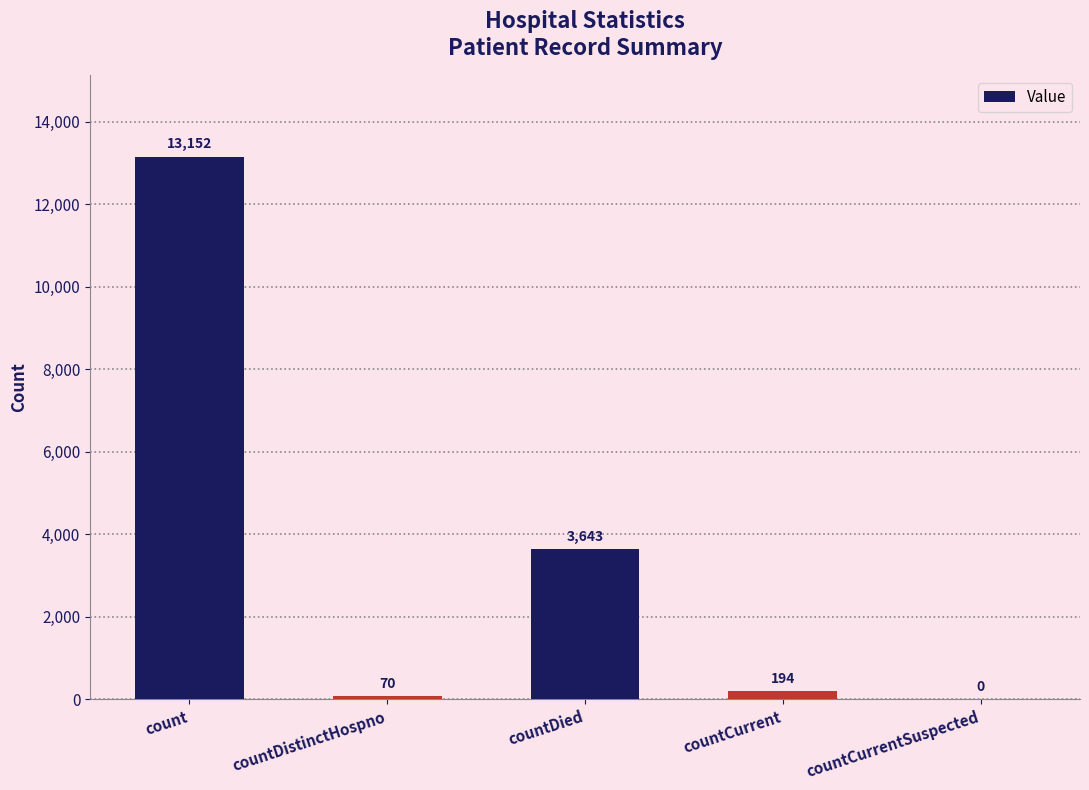

What is the sum of the values at count and countDistinctHospno?

13222